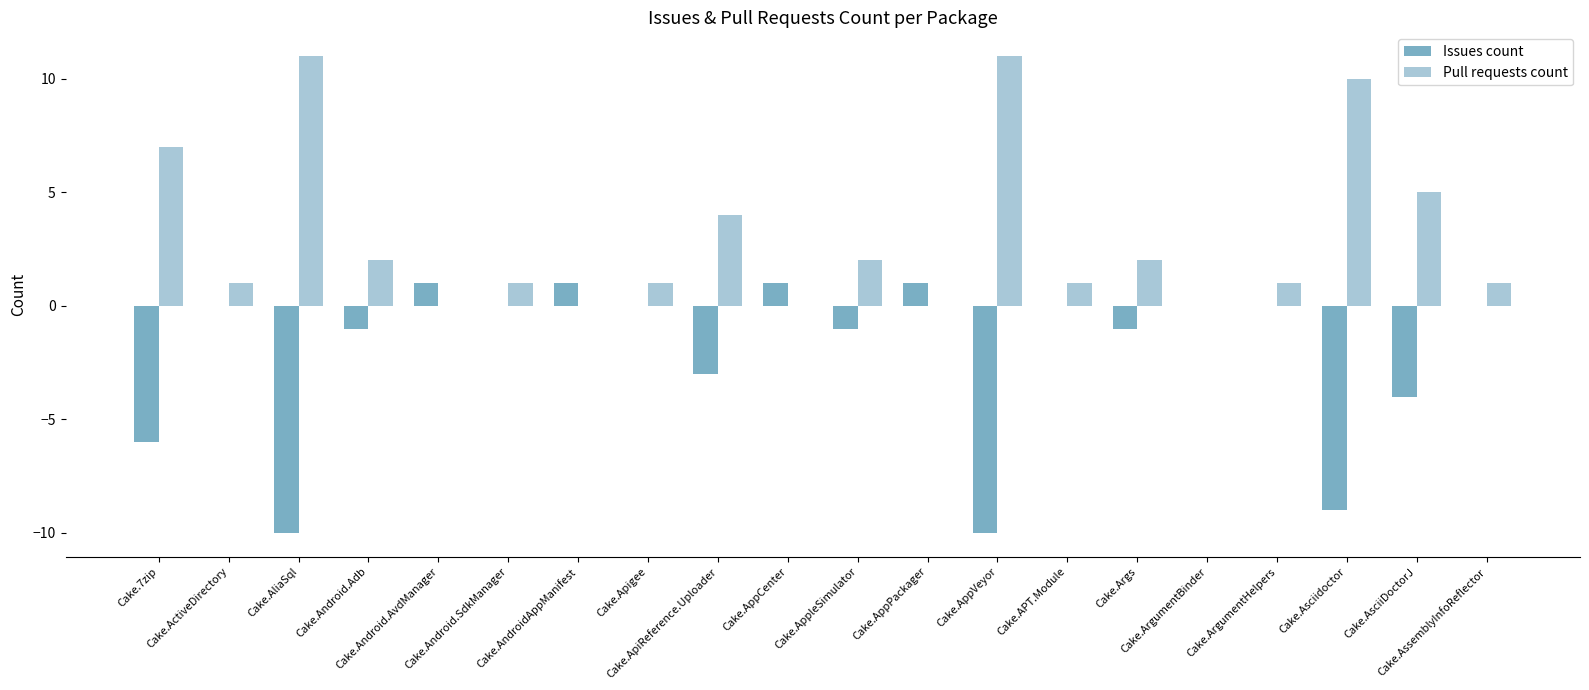

How many groups of bars are there?

20